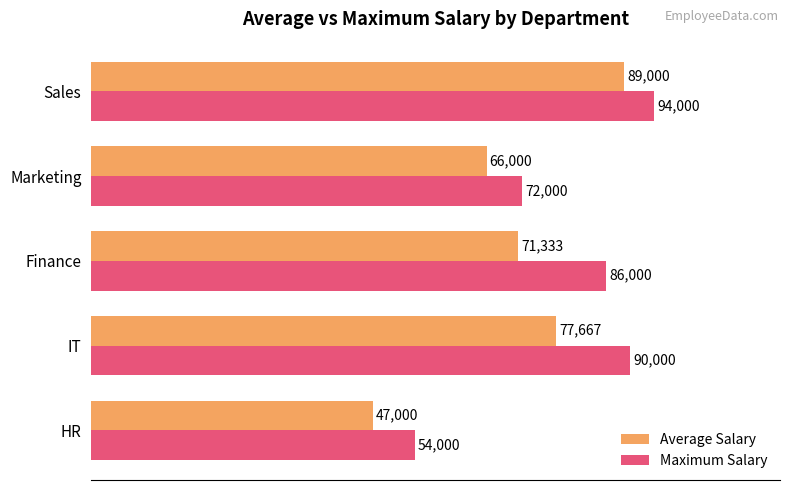

What is the sum of the Average Salary values at Marketing and HR?

113000